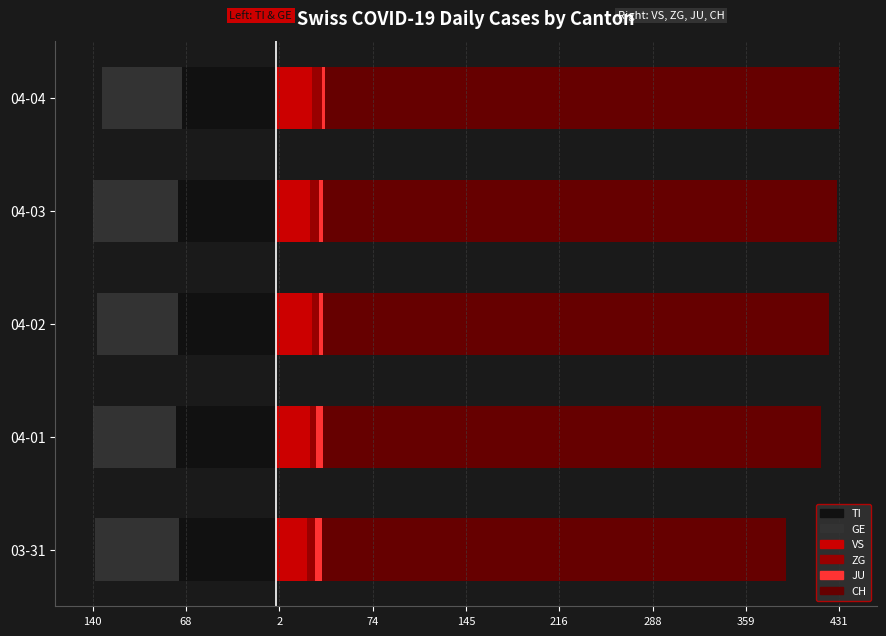

The CH series shows 83 at 04-03. True or false?

False